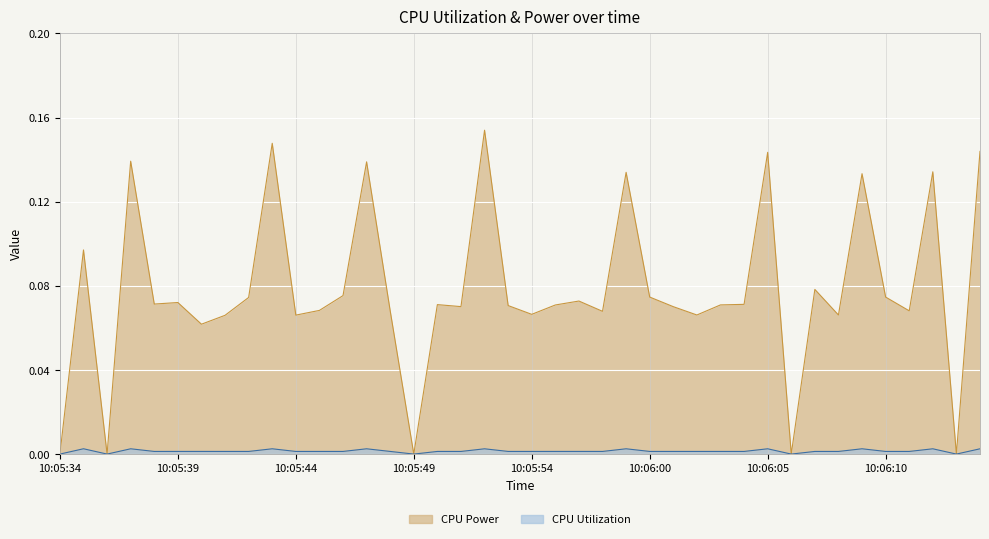

True or false: CPU Utilization has a value of 0.0 at 10:06:07.

True